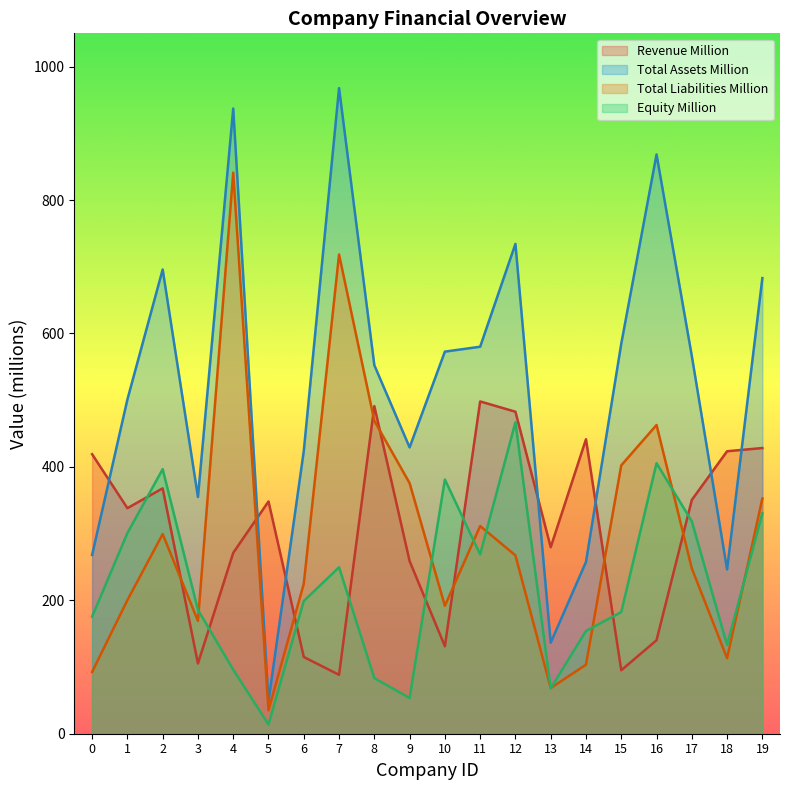

Reading left to right, list all the values displayed in this chart.

revenue_million: 419.0	338.2	367.9	105.3	271.2	348.2	115.0	88.3	491.1	258.8	131.2	498.1	482.7	279.6	441.4	95.2	140.2	350.5	423.5	428.3
total_assets_million: 268.1	501.1	696.0	354.9	937.3	48.8	423.8	967.9	552.5	429.2	572.8	580.2	734.3	136.4	257.5	584.7	868.5	566.2	246.2	683.0
total_liabilities_million: 92.6	200.3	299.3	169.2	841.2	35.0	224.8	718.4	469.1	375.7	191.7	311.4	267.3	68.4	103.5	402.4	462.9	247.8	113.2	352.6
equity_million: 175.5	300.8	396.6	185.7	96.1	13.8	198.9	249.5	83.3	53.6	381.1	268.8	467.0	68.0	154.1	182.4	405.6	318.4	133.1	330.4